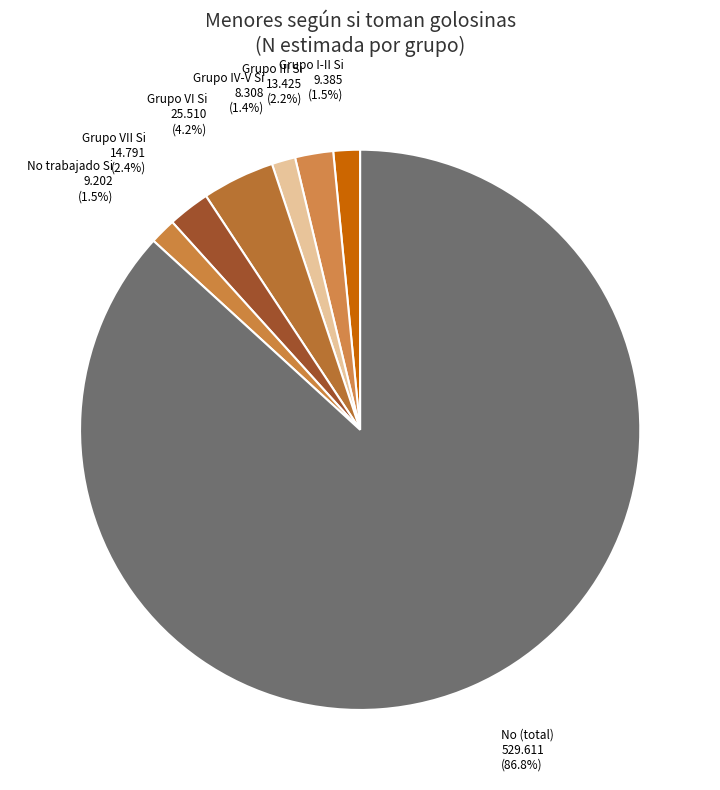

How many segments does this pie chart have?

7